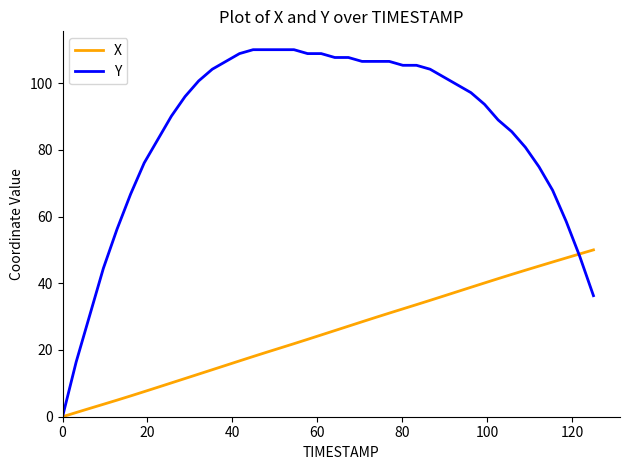

What is the highest value of the X series?

50.0